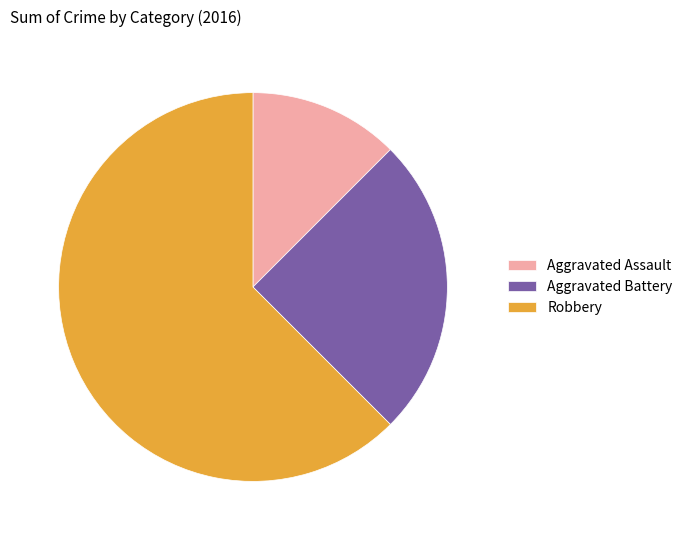

What is the ratio of the value at Aggravated Assault to the value at Aggravated Battery?

0.5